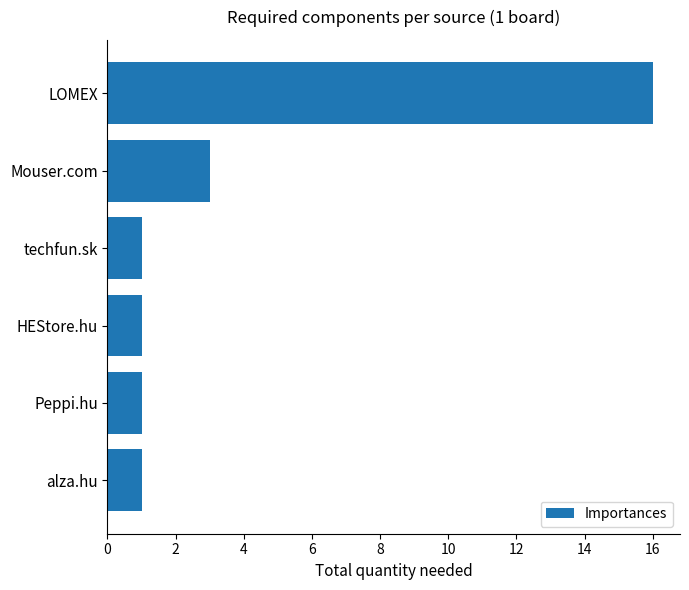

Where is the data nearest to the value 8?

Mouser.com